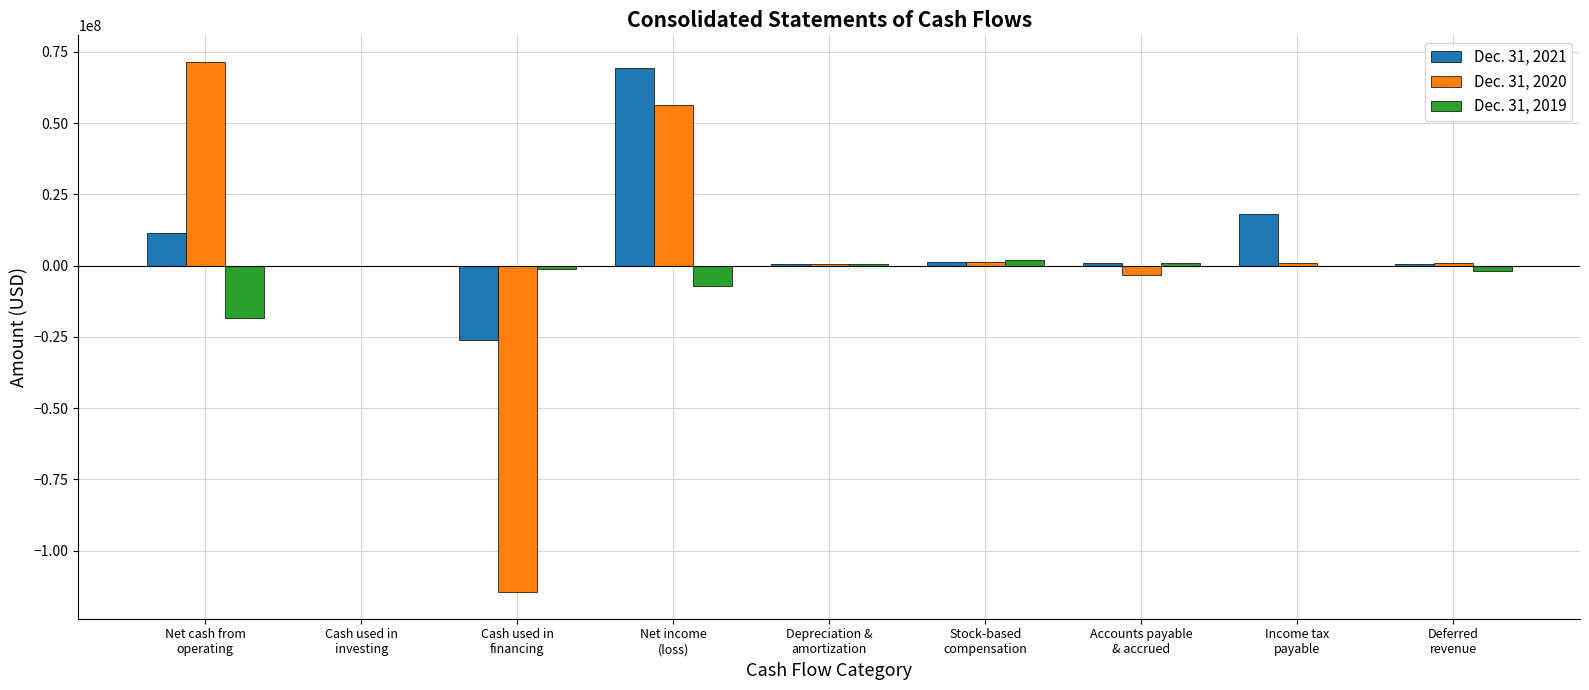

What is the greatest value displayed?

71519228